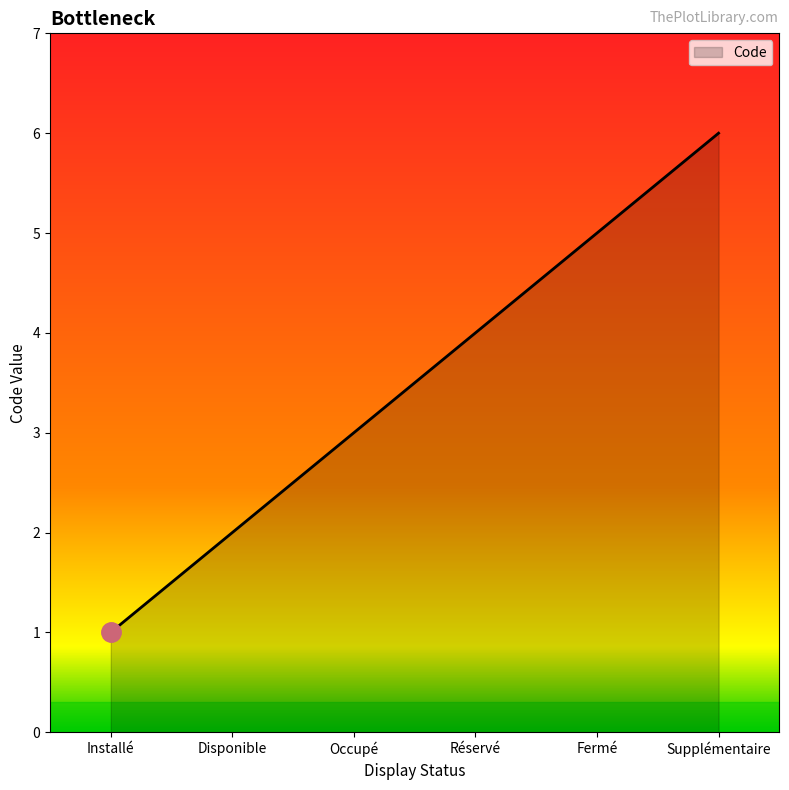

Count the values in the range 2 to 5.

4